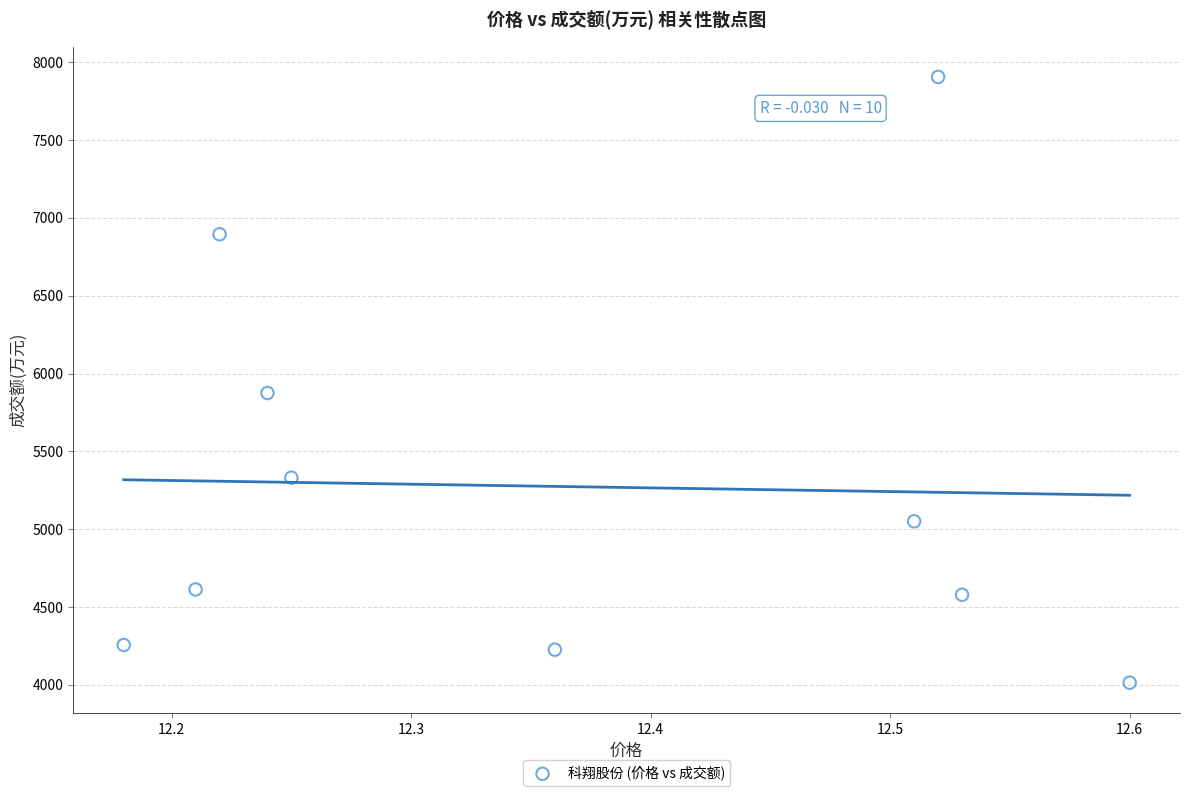

What Y value in the scatter plot is closest to 5960?

5875